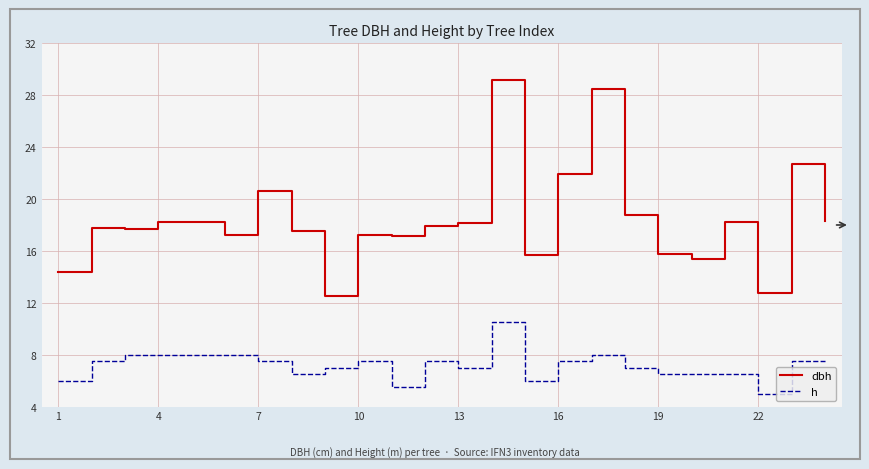

Rank the series by their average value, from highest to lowest.

dbh, h